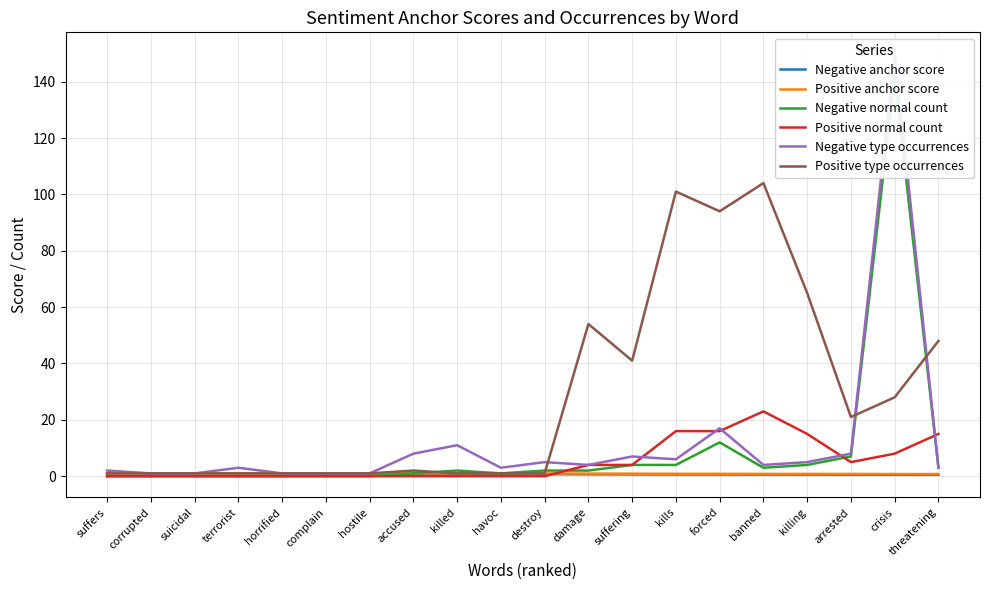

What is the sum of the Positive type occurrences values at suffers and terrorist?

2.0